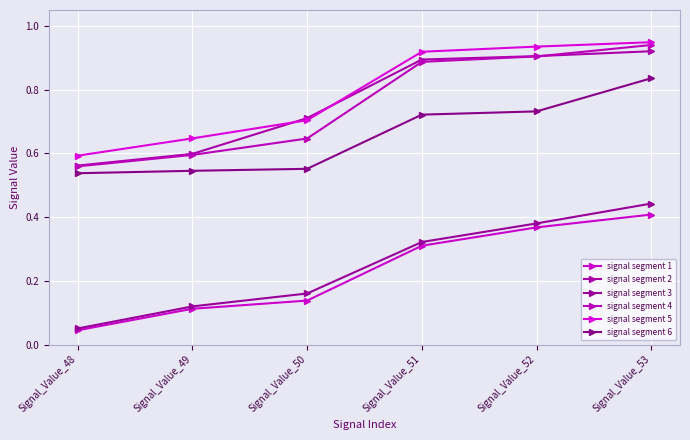

How many lines are shown in the chart?

6